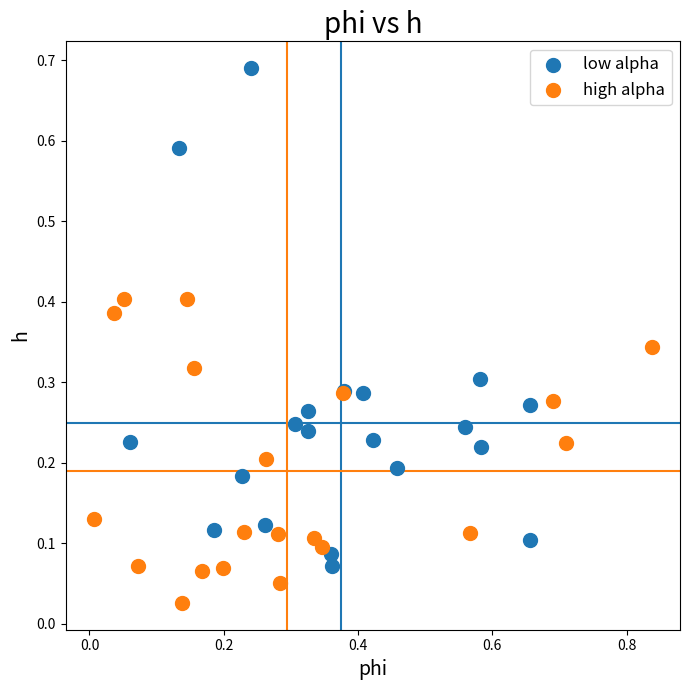

Which series contains the lowest Y value?

high alpha